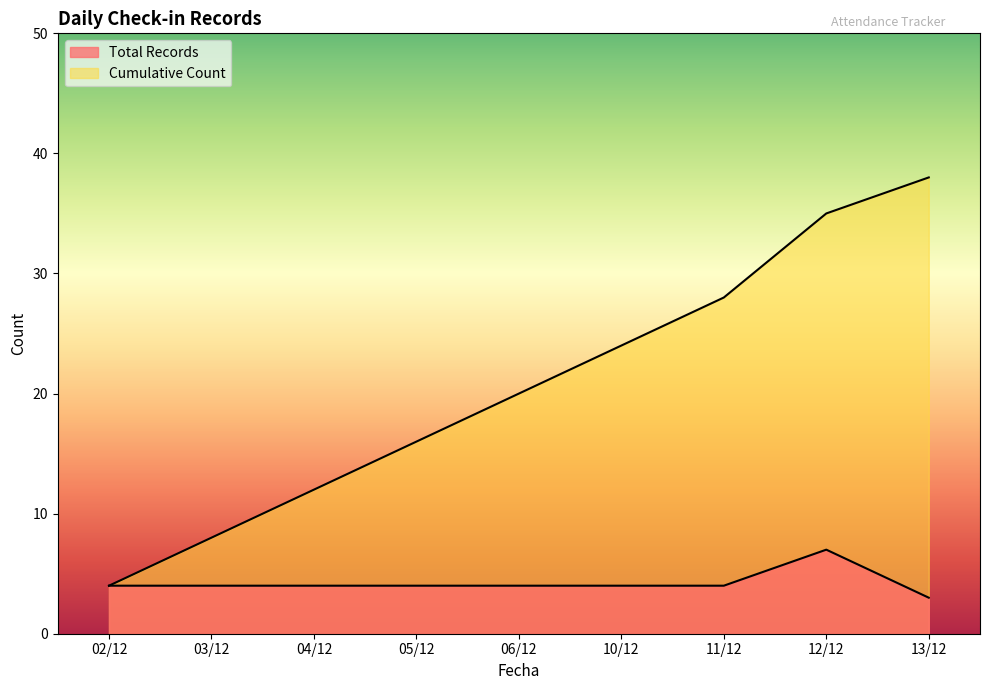

How many lines are shown in the chart?

2